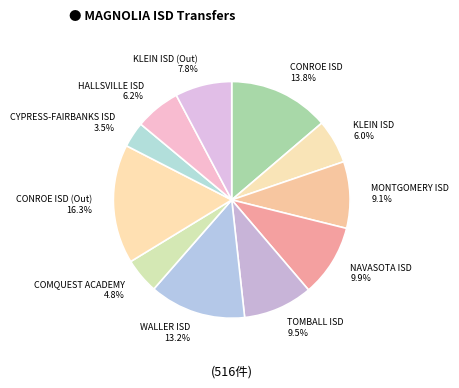

What is the largest slice in the pie chart?

CONROE ISD (Out) 16.3%